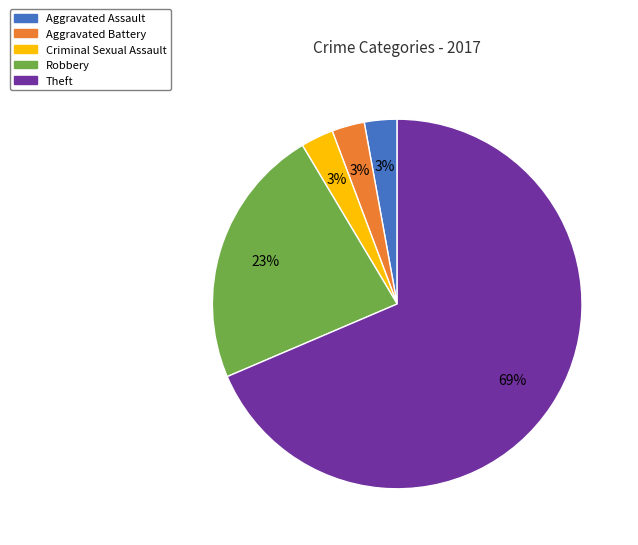

What is the largest slice in the pie chart?

Theft